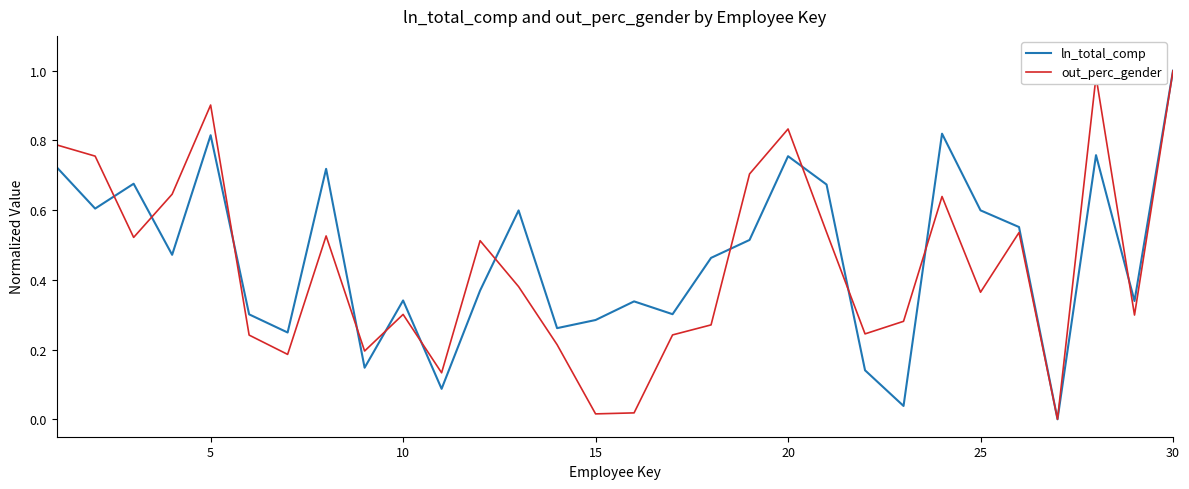

What is the difference between the second highest and minimum values in the ln_total_comp series?

0.8